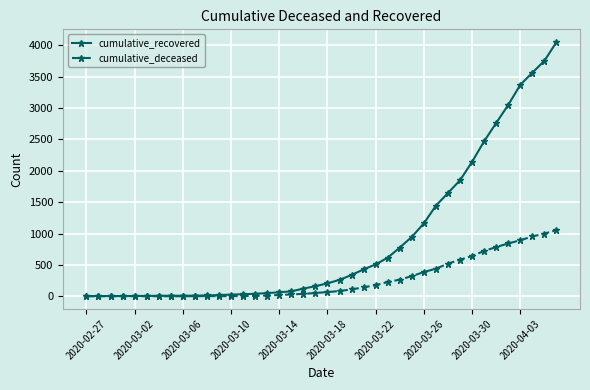

Which series has the largest total across all categories?

cumulative_recovered